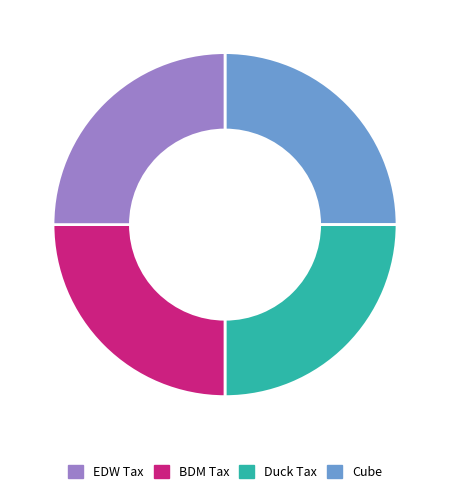

Is there any slice that represents more than half of the pie?

No